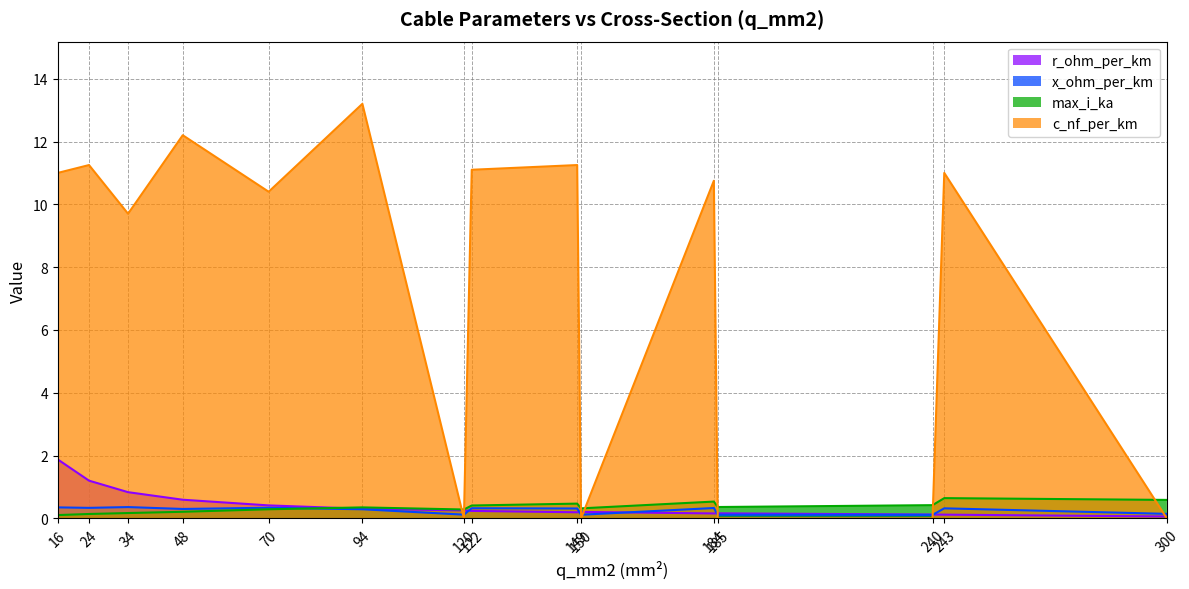

Reading left to right, what are all the values shown in this chart?

c_nf_per_km: 16=11.0	24=11.2	34=9.7	48=12.2	70=10.4	94=13.2	120=0.0	122=11.1	149=11.2	150=0.0	184=10.8	185=0.0	240=0.0	243=11.0	300=0.0
x_ohm_per_km: 16=0.3	24=0.3	34=0.4	48=0.3	70=0.3	94=0.3	120=0.1	122=0.3	149=0.3	150=0.1	184=0.3	185=0.1	240=0.1	243=0.3	300=0.1
max_i_ka: 16=0.1	24=0.1	34=0.2	48=0.2	70=0.3	94=0.3	120=0.3	122=0.4	149=0.5	150=0.3	184=0.5	185=0.4	240=0.4	243=0.6	300=0.6
r_ohm_per_km: 16=1.9	24=1.2	34=0.8	48=0.6	70=0.4	94=0.3	120=0.3	122=0.2	149=0.2	150=0.2	184=0.2	185=0.2	240=0.1	243=0.1	300=0.1